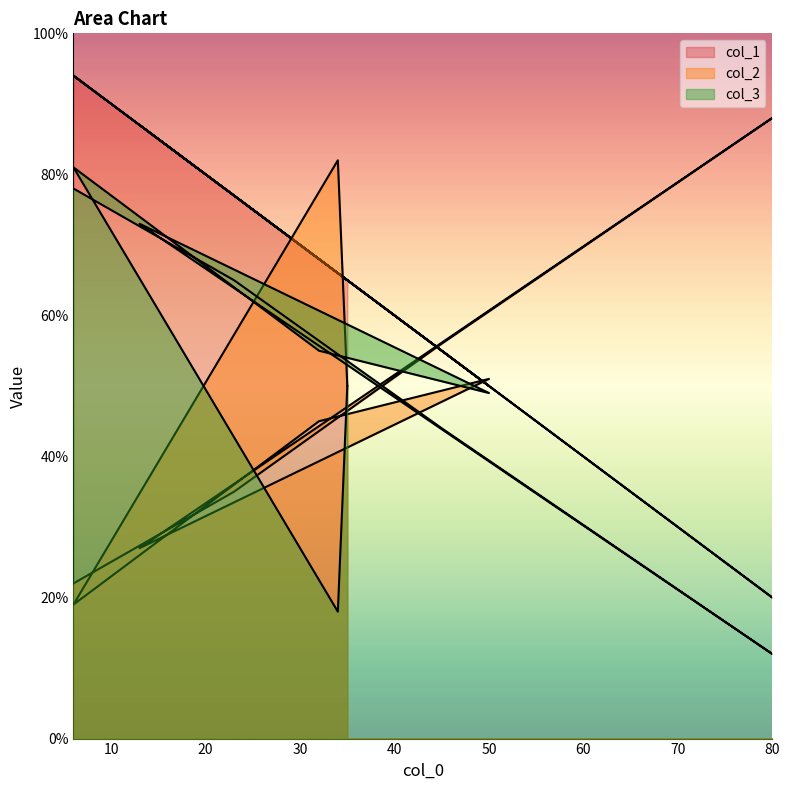

How many series are shown in this chart?

3